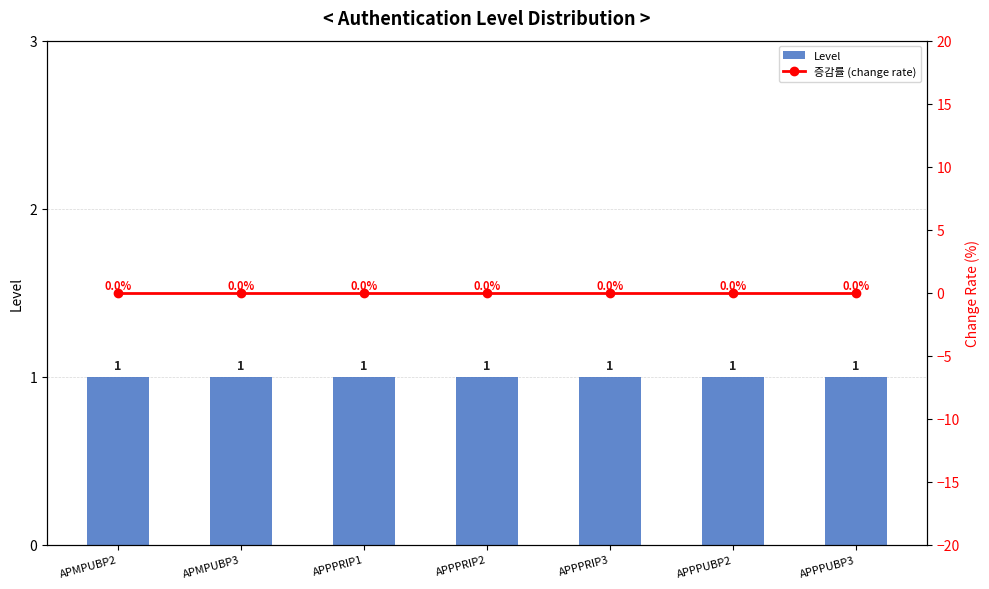

Does the chart contain stacked bars?

No